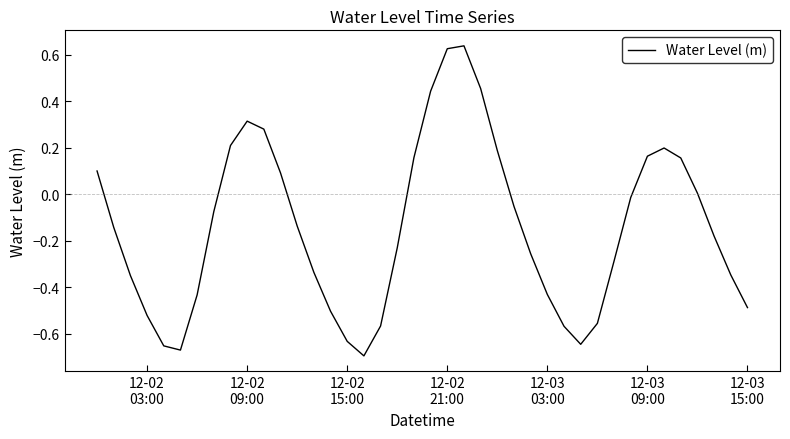

What is the sum of all values?

-5.7